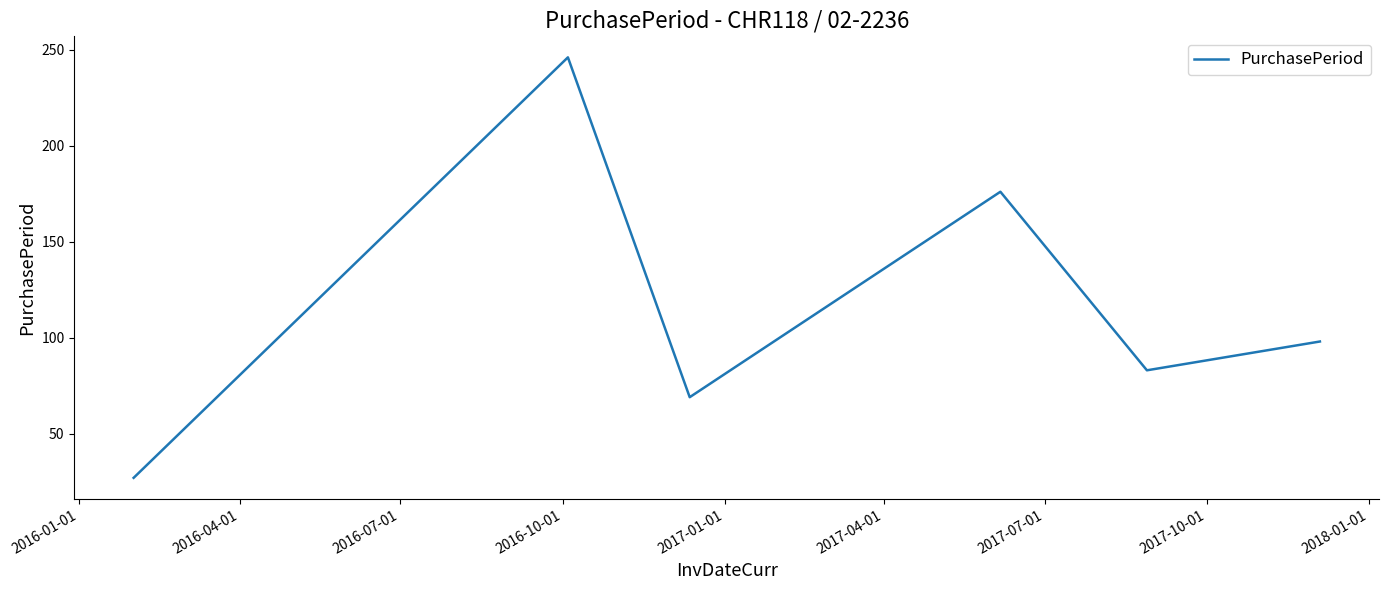

What is the sum of all values?

699